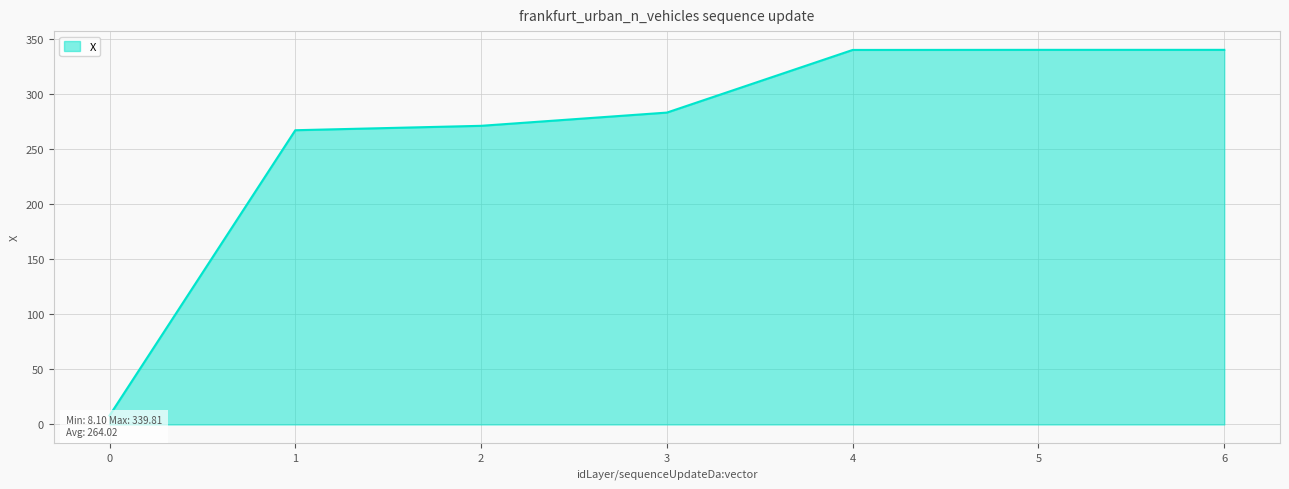

Rank the categories by value from lowest to highest.

0, 1, 2, 3, 4, 5, 6